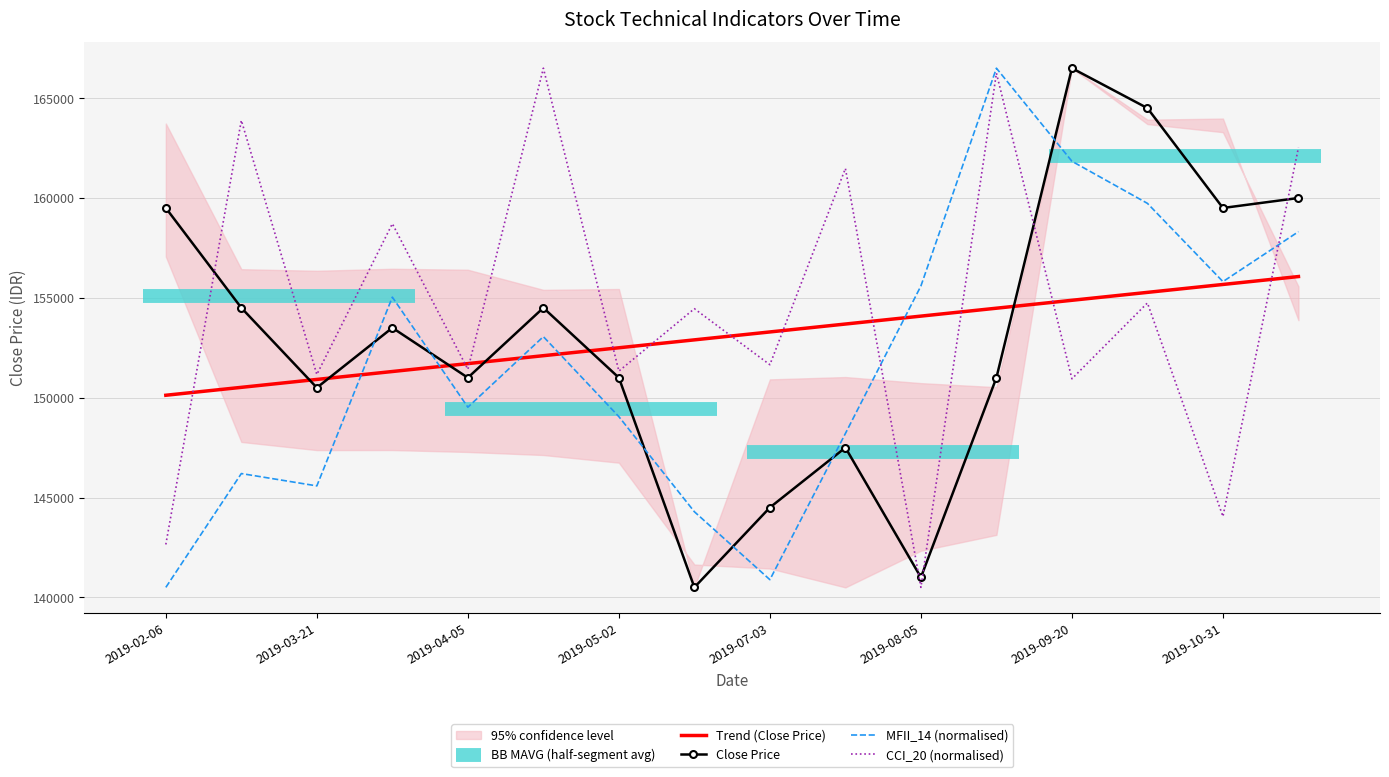

What is the minimum value for Close Price?

140500.0